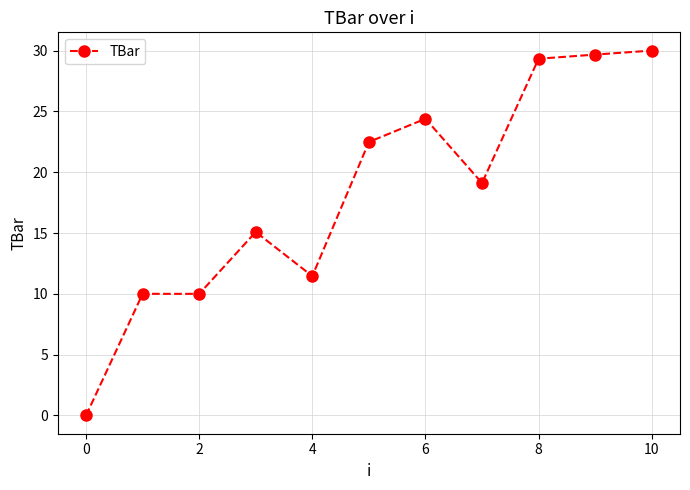

Reading left to right, list all the values displayed in this chart.

0.0	10.0	10.0	15.1	11.5	22.5	24.4	19.1	29.3	29.7	30.0